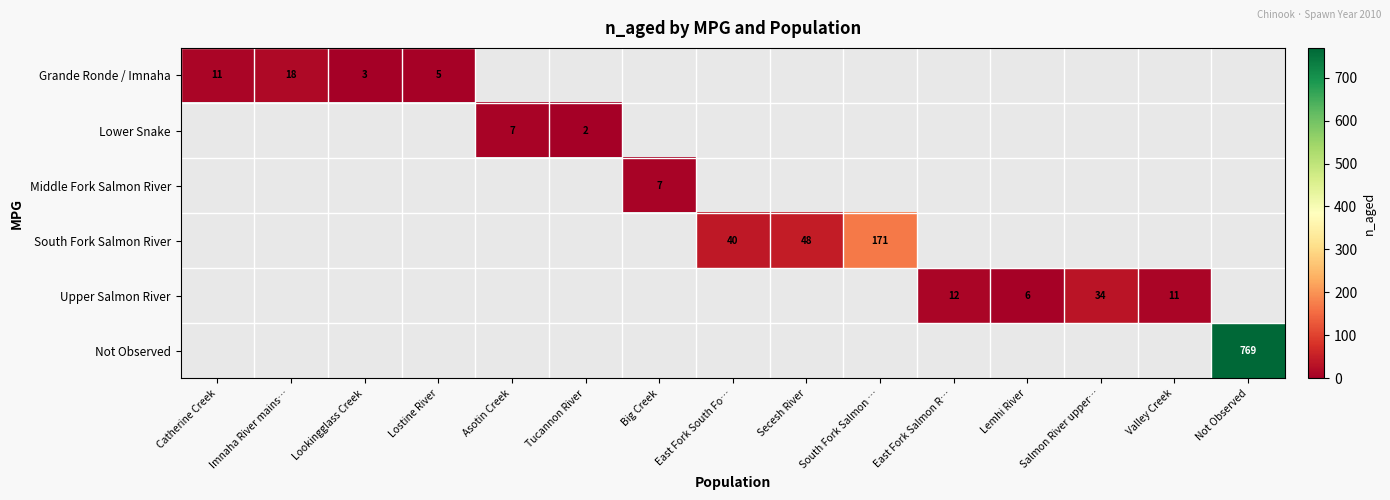

True or false: Upper Salmon River has a value of 14 at Lostine River.

False